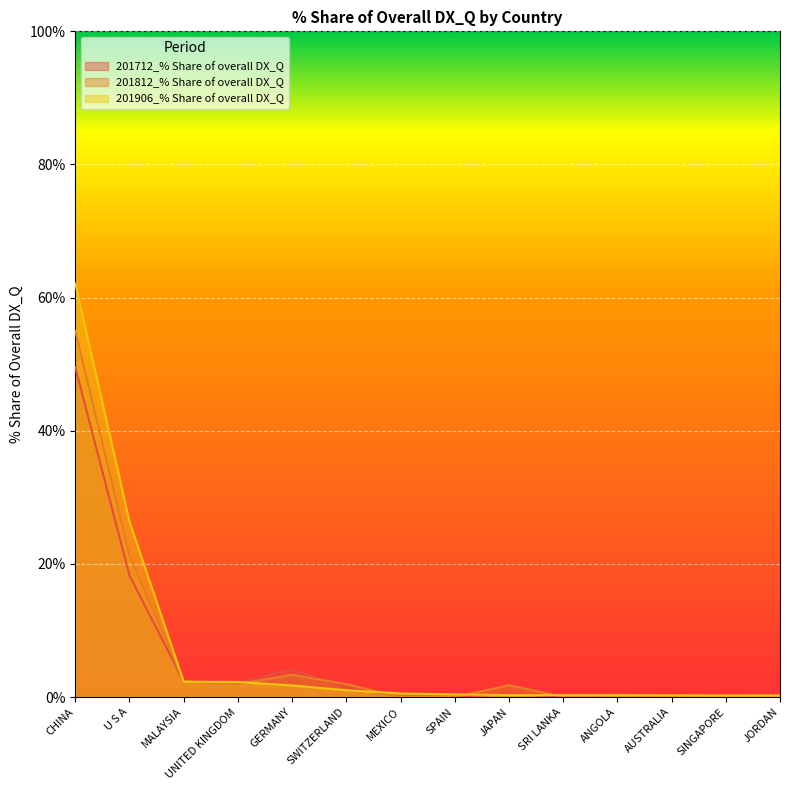

At which label is 201712_% Share of overall DX_Q closest to 24?

U S A